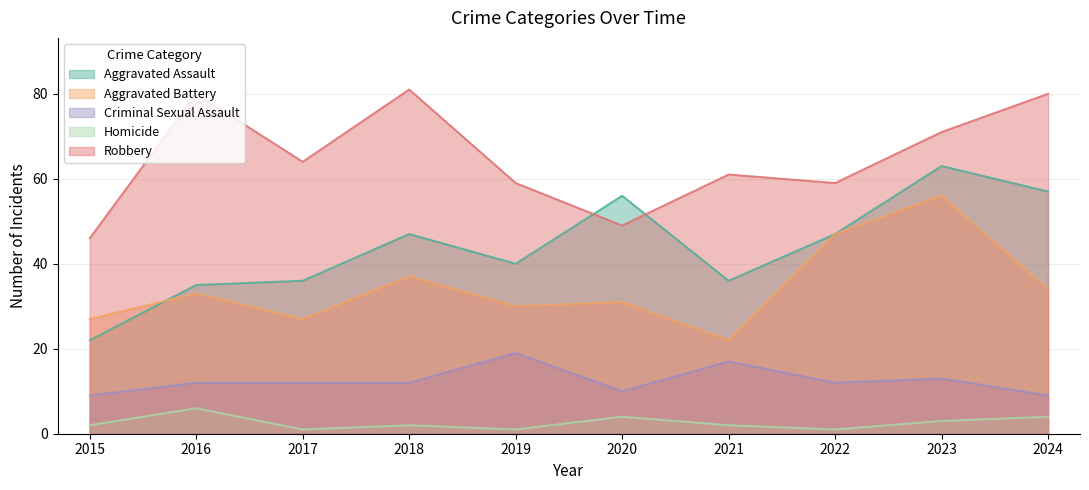

What is the sum of the Aggravated Assault values at 2017 and 2019?

76